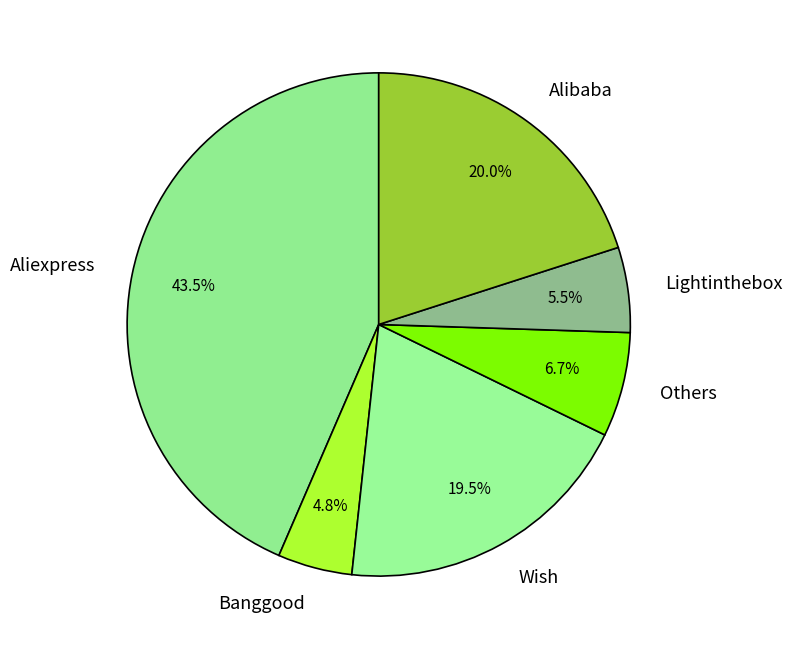

What is the total percentage of Banggood and Alibaba?

24.8%